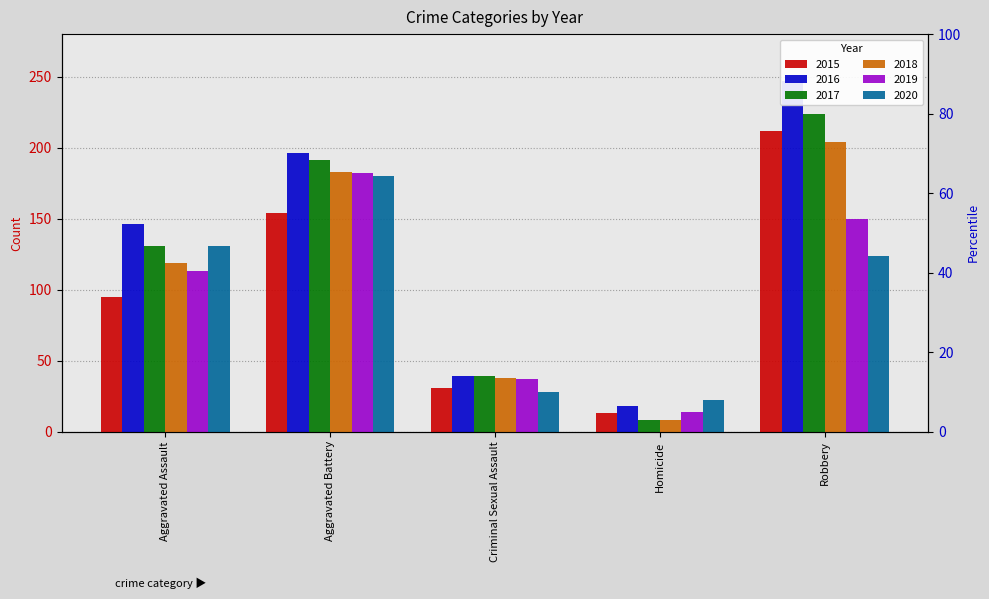

Which series has the largest total across all categories?

2016